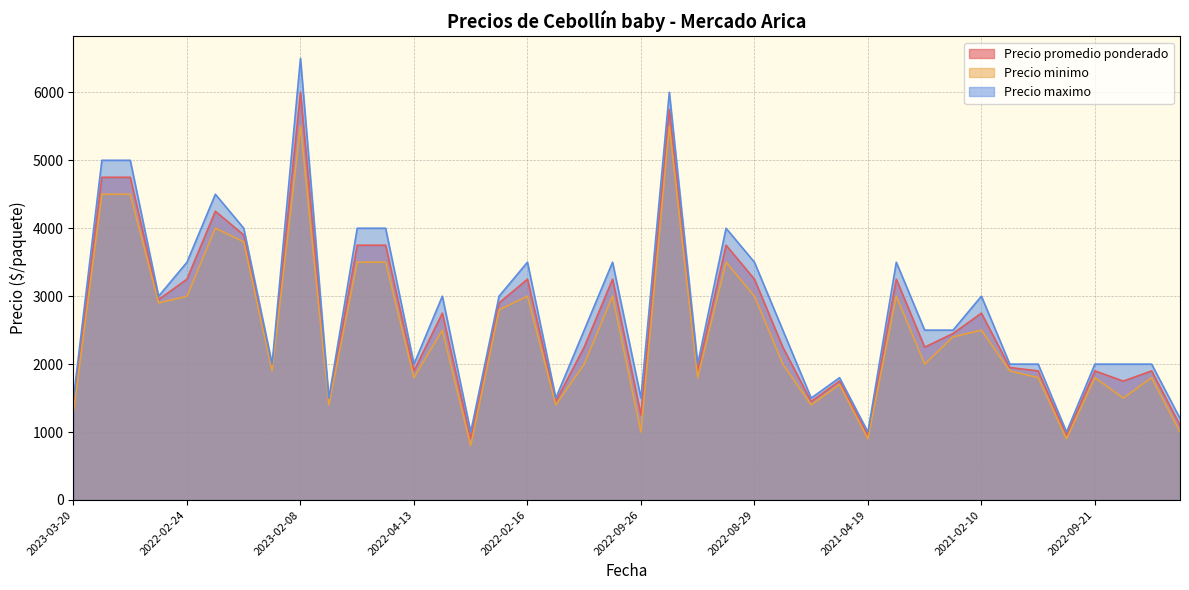

At which category does Precio promedio ponderado reach its first local peak?

2022-01-05